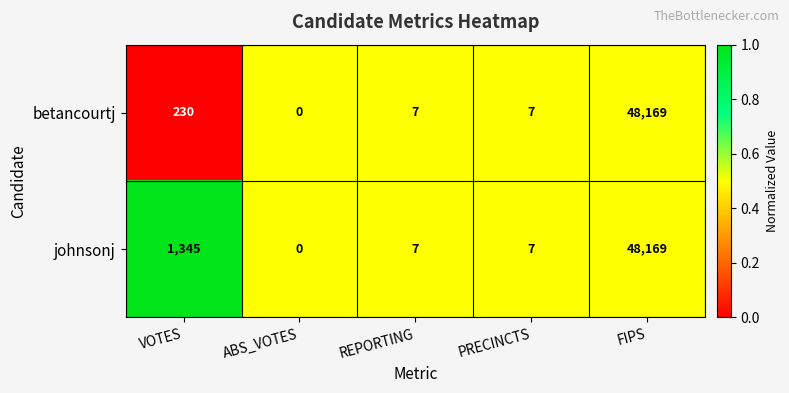

Between VOTES and REPORTING, which series saw the biggest shift?

johnsonj